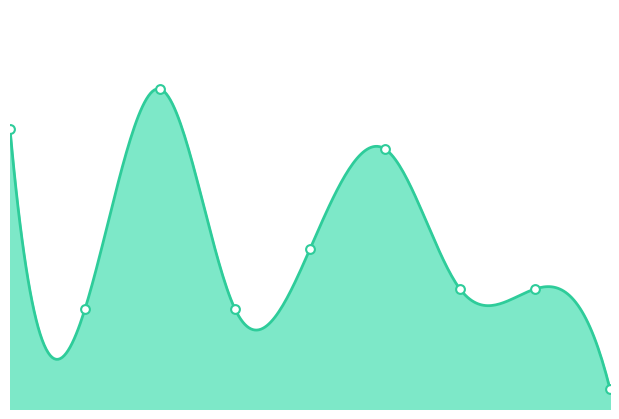

What is the change in value from 0 to 4?

-6